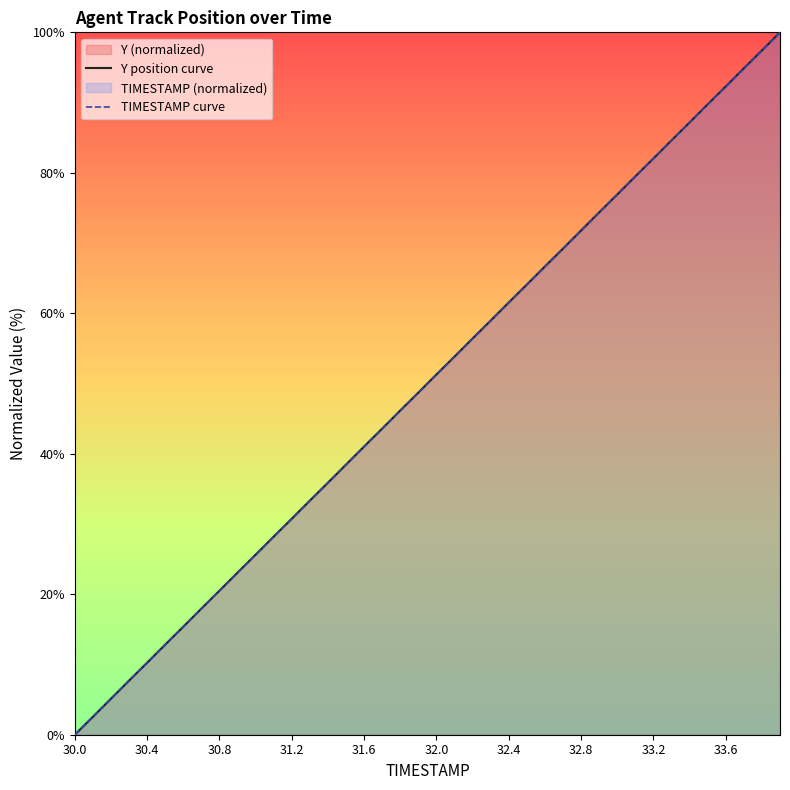

At how many categories does at least one series exceed 48?

21